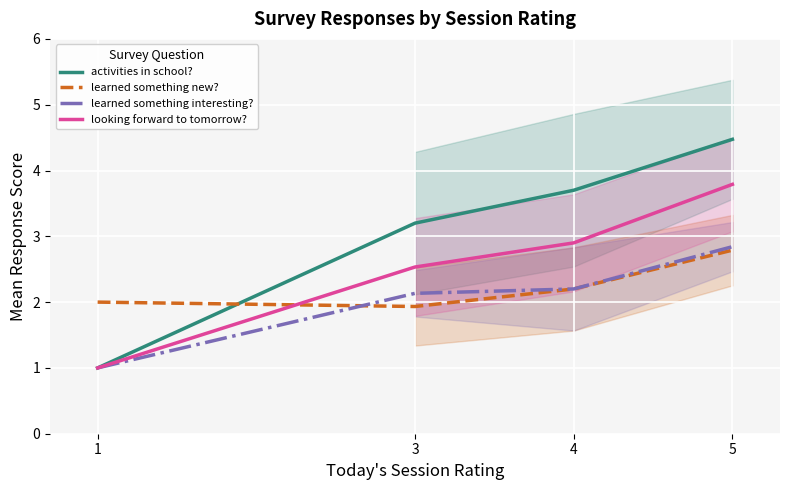

What is the difference between the highest and lowest values at 5?

1.7